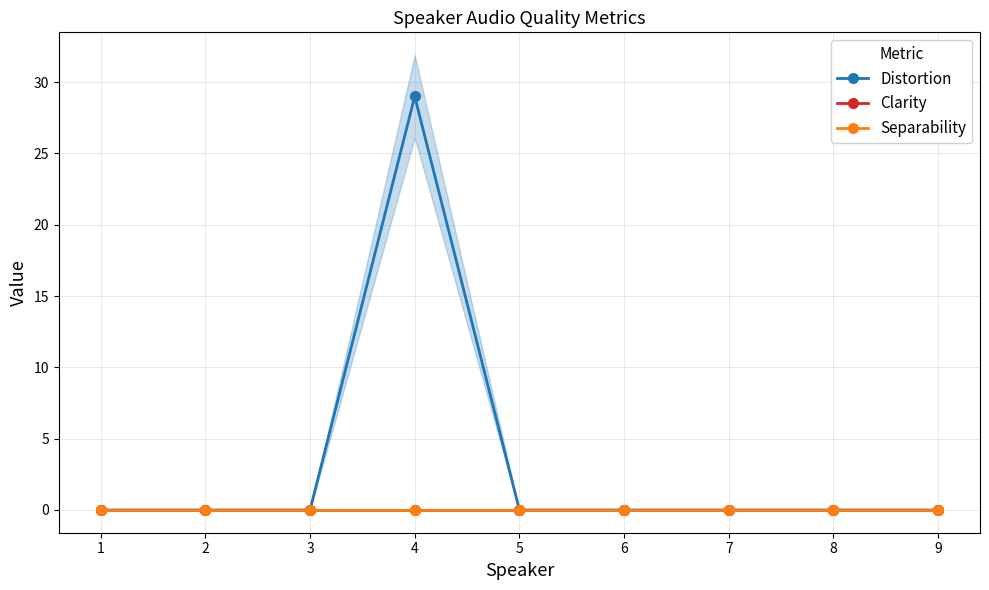

How many series are shown in this chart?

3